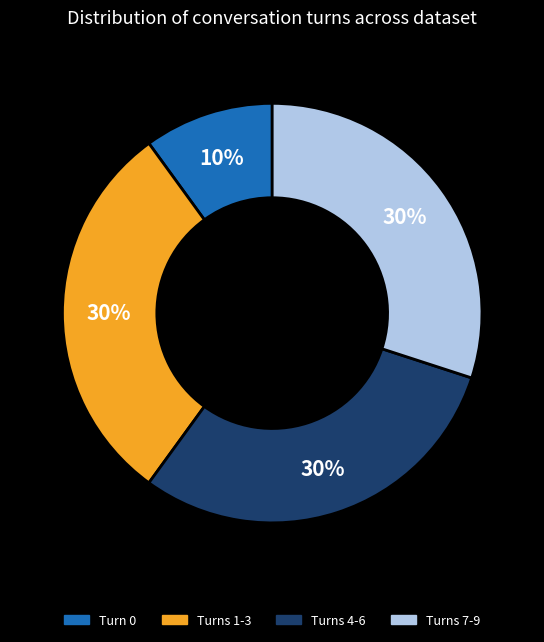

Is there any slice that represents more than half of the pie?

No